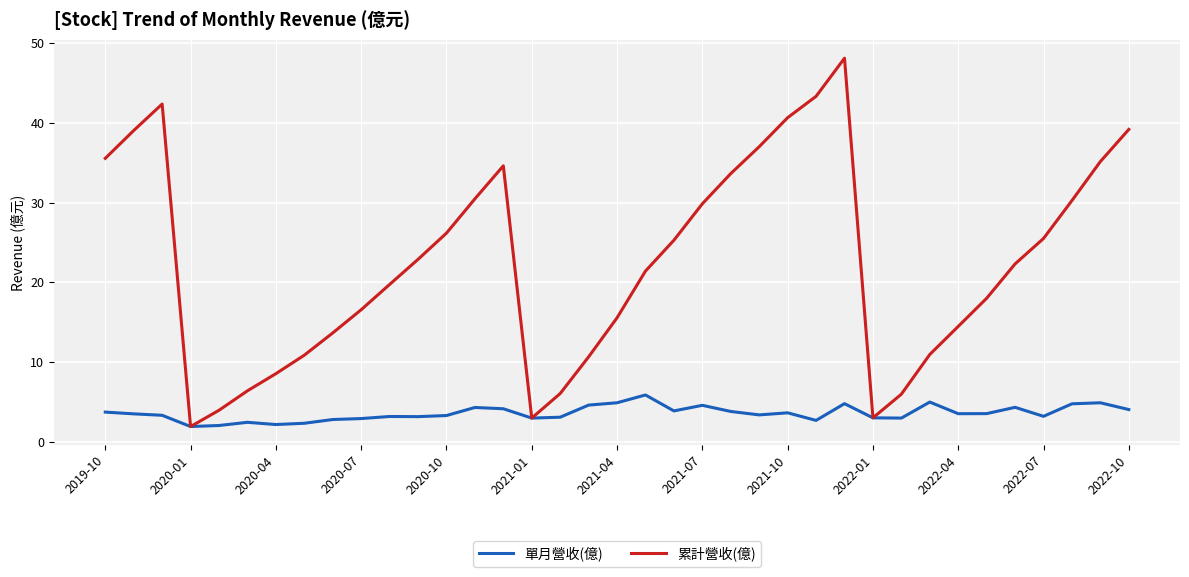

What is the lowest value of the 累計營收(億) series?

1.9